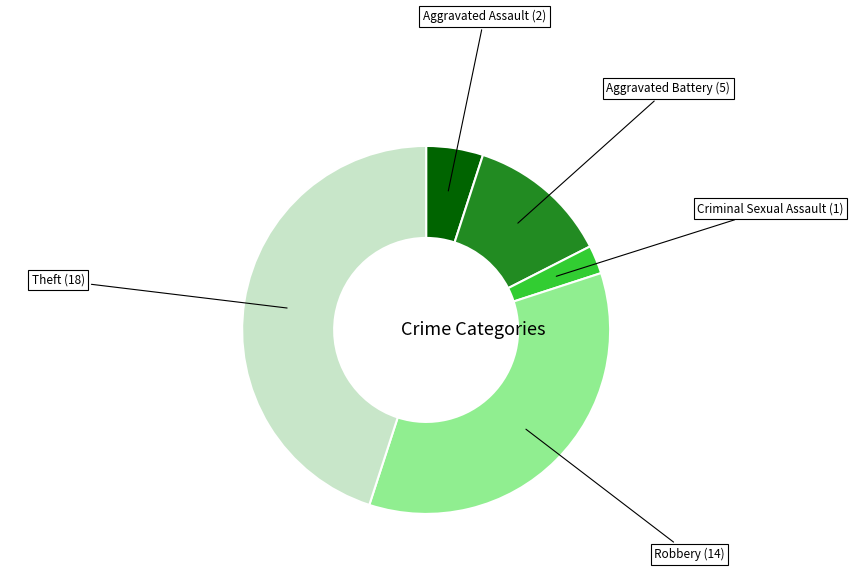

Rank the categories by value from highest to lowest.

Theft, Robbery, Aggravated Battery, Aggravated Assault, Criminal Sexual Assault